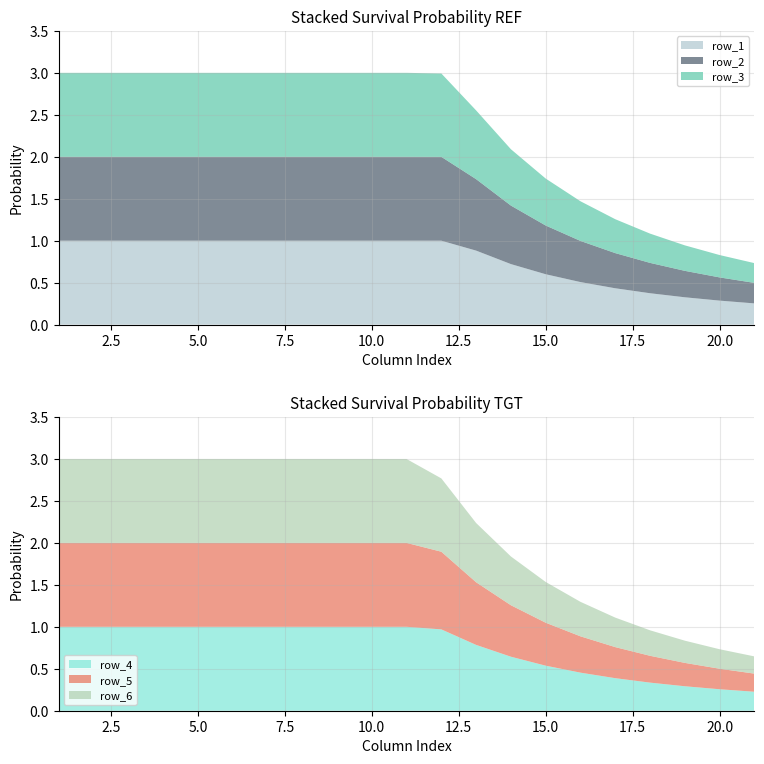

Reading left to right, list all the values displayed in this chart.

row_1: 1=1.0	2=1.0	3=1.0	4=1.0	5=1.0	6=1.0	7=1.0	8=1.0	9=1.0	10=1.0	11=1.0	12=1.0	13=0.9	14=0.7	15=0.6	16=0.5	17=0.4	18=0.4	19=0.3	20=0.3	21=0.3
row_2: 1=1.0	2=1.0	3=1.0	4=1.0	5=1.0	6=1.0	7=1.0	8=1.0	9=1.0	10=1.0	11=1.0	12=1.0	13=0.9	14=0.7	15=0.6	16=0.5	17=0.4	18=0.4	19=0.3	20=0.3	21=0.2
row_3: 1=1.0	2=1.0	3=1.0	4=1.0	5=1.0	6=1.0	7=1.0	8=1.0	9=1.0	10=1.0	11=1.0	12=1.0	13=0.8	14=0.7	15=0.6	16=0.5	17=0.4	18=0.3	19=0.3	20=0.3	21=0.2
row_4: 1=1.0	2=1.0	3=1.0	4=1.0	5=1.0	6=1.0	7=1.0	8=1.0	9=1.0	10=1.0	11=1.0	12=1.0	13=0.8	14=0.6	15=0.5	16=0.5	17=0.4	18=0.3	19=0.3	20=0.3	21=0.2
row_5: 1=1.0	2=1.0	3=1.0	4=1.0	5=1.0	6=1.0	7=1.0	8=1.0	9=1.0	10=1.0	11=1.0	12=0.9	13=0.7	14=0.6	15=0.5	16=0.4	17=0.4	18=0.3	19=0.3	20=0.2	21=0.2
row_6: 1=1.0	2=1.0	3=1.0	4=1.0	5=1.0	6=1.0	7=1.0	8=1.0	9=1.0	10=1.0	11=1.0	12=0.9	13=0.7	14=0.6	15=0.5	16=0.4	17=0.4	18=0.3	19=0.3	20=0.2	21=0.2